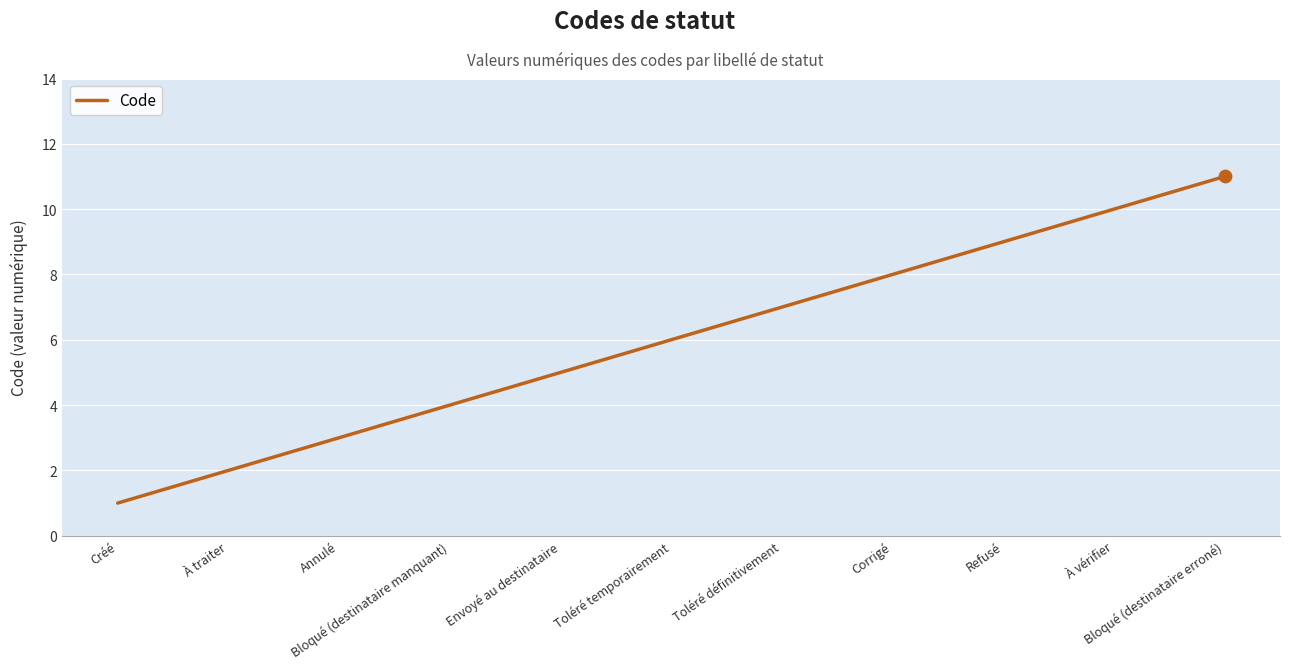

Between Bloqué (destinataire manquant) and Refusé, which is larger?

Refusé